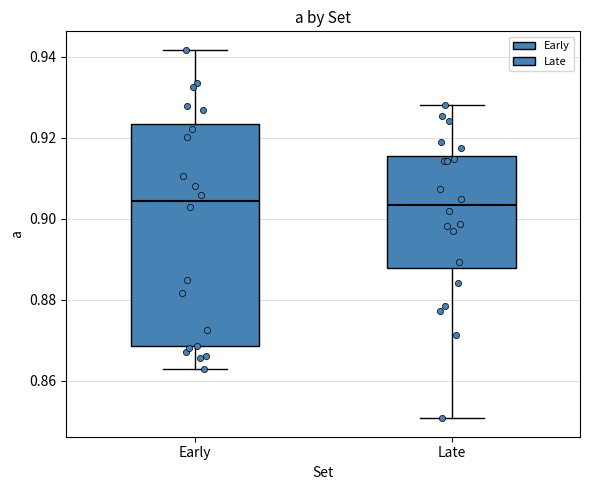

Which box is the tallest, from its lower edge to its upper edge?

Early